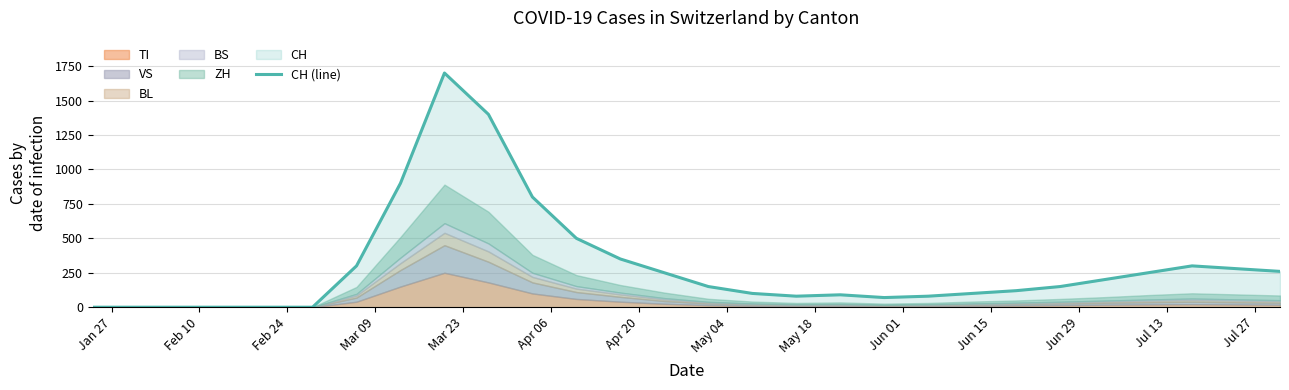

Reading left to right, transcribe all the data shown in this chart.

0	0	0	0	0	0	300	900	1700	1400	800	500	350	250	150	100	80	90	70	80	100	120	150	200	250	300	280	260